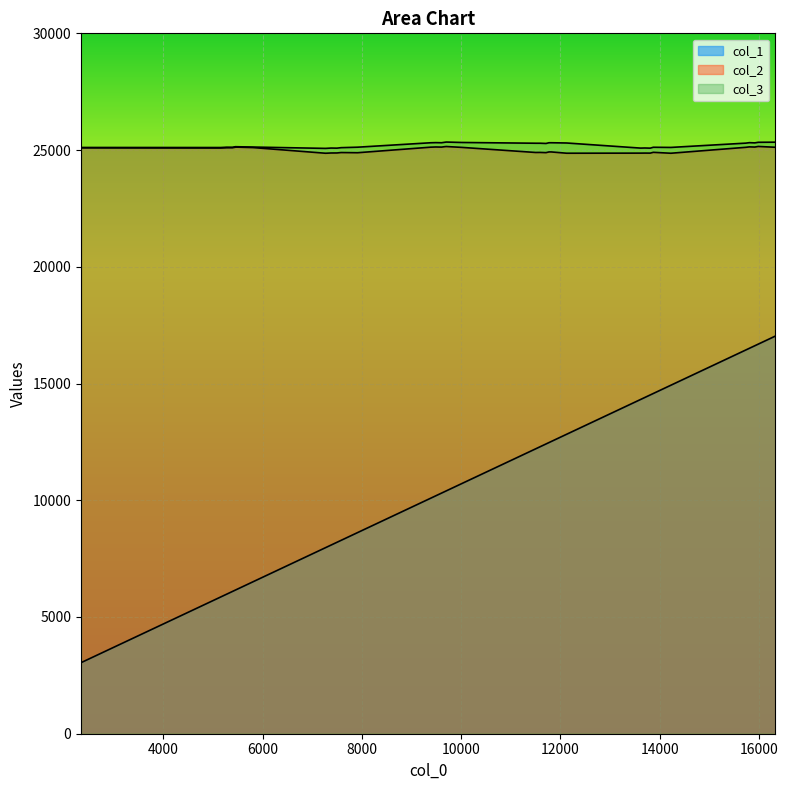

Reading left to right, extract all data points from this chart.

col_1: 5857	7970	10088	12201	14319	16437	3043	5976	8081	10189	12293	14401	16509	6094	8199	10307	12411	14511	16618	6509	8615	10721	12827	14927	17033	6154	8259	10367	12471	14573	16687	6171	8284	10402	12517
col_2: 25088	24864	25124	24897	24869	25118	25095	25099	24875	25132	24899	24871	25137	25101	24876	25127	24890	24869	25129	25107	24886	25114	24865	24864	25120	25123	24889	25145	24920	24903	25155	25126	24894	25152	24920
col_3: 25109	25072	25313	25293	25084	25297	25111	25122	25086	25319	25293	25089	25317	25119	25082	25314	25283	25082	25308	25129	25123	25325	25303	25113	25338	25144	25097	25333	25313	25120	25333	25143	25103	25343	25314